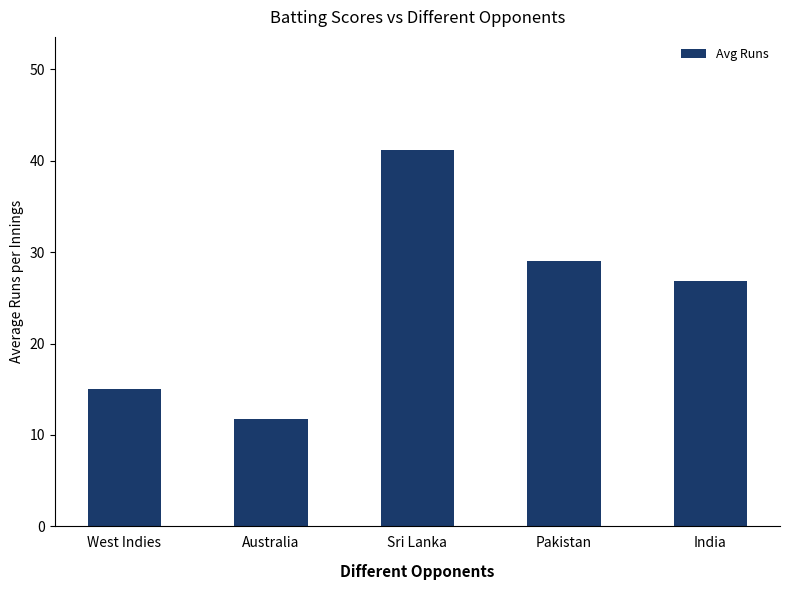

How many bars are there in total?

5